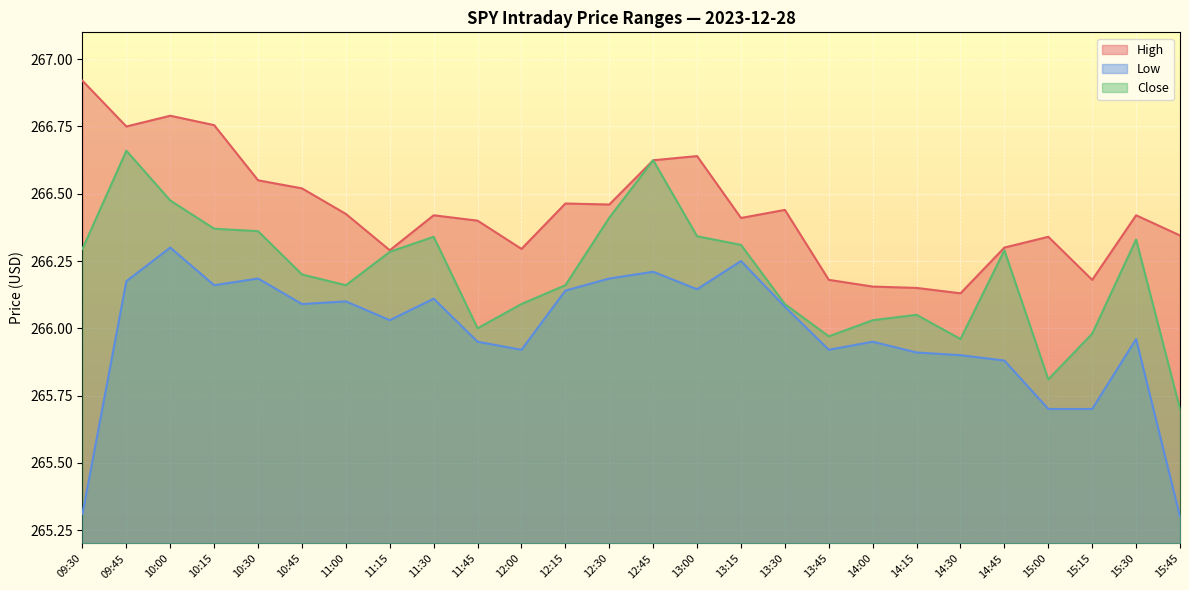

Reading right to left, transcribe all the data shown in this chart.

High: 15:45=266.3	15:30=266.4	15:15=266.2	15:00=266.3	14:45=266.3	14:30=266.1	14:15=266.1	14:00=266.2	13:45=266.2	13:30=266.4	13:15=266.4	13:00=266.6	12:45=266.6	12:30=266.5	12:15=266.5	12:00=266.3	11:45=266.4	11:30=266.4	11:15=266.3	11:00=266.4	10:45=266.5	10:30=266.5	10:15=266.8	10:00=266.8	09:45=266.8	09:30=266.9
Low: 15:45=265.3	15:30=266.0	15:15=265.7	15:00=265.7	14:45=265.9	14:30=265.9	14:15=265.9	14:00=266.0	13:45=265.9	13:30=266.1	13:15=266.2	13:00=266.1	12:45=266.2	12:30=266.2	12:15=266.1	12:00=265.9	11:45=266.0	11:30=266.1	11:15=266.0	11:00=266.1	10:45=266.1	10:30=266.2	10:15=266.2	10:00=266.3	09:45=266.2	09:30=265.3
Close: 15:45=265.7	15:30=266.3	15:15=266.0	15:00=265.8	14:45=266.3	14:30=266.0	14:15=266.0	14:00=266.0	13:45=266.0	13:30=266.1	13:15=266.3	13:00=266.3	12:45=266.6	12:30=266.4	12:15=266.2	12:00=266.1	11:45=266.0	11:30=266.3	11:15=266.3	11:00=266.2	10:45=266.2	10:30=266.4	10:15=266.4	10:00=266.5	09:45=266.7	09:30=266.3